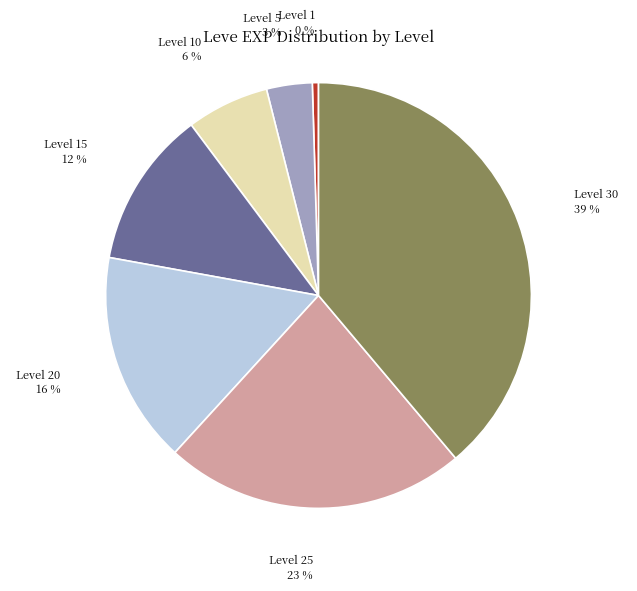

To the nearest percent, what is the average slice percentage?

14%